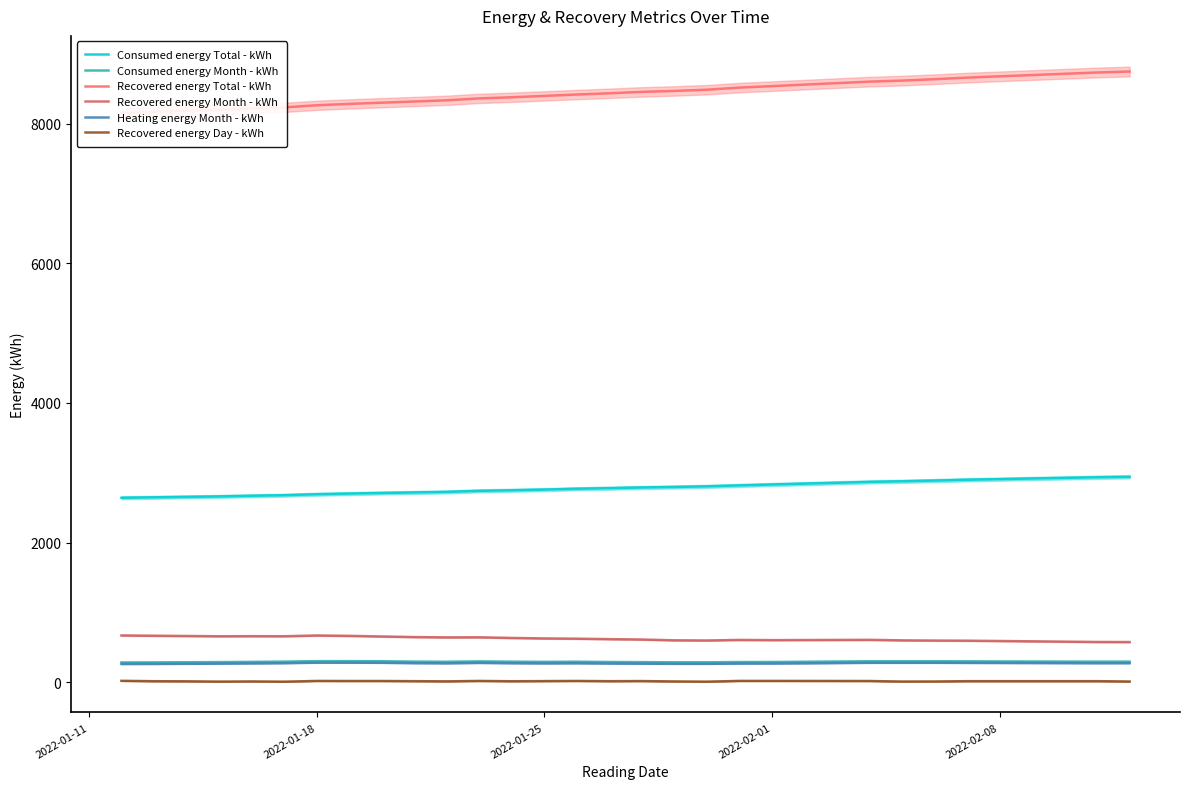

What are all the series names shown in the legend?

Consumed energy Total - kWh, Consumed energy Month - kWh, Recovered energy Total - kWh, Recovered energy Month - kWh, Heating energy Month - kWh, Recovered energy Day - kWh